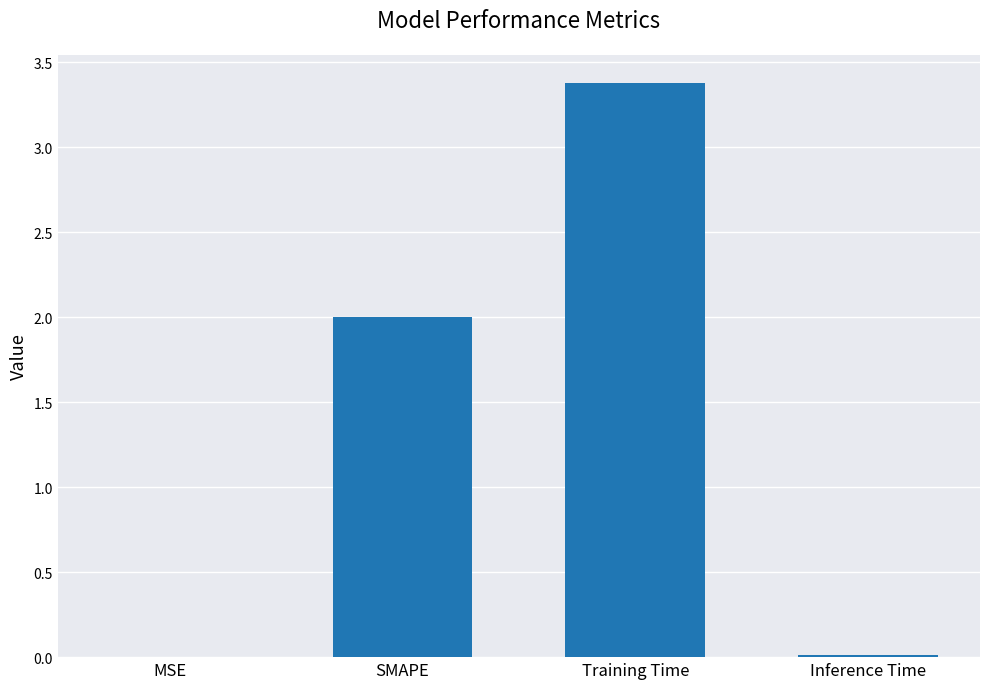

What is the sum of the values at Training Time and SMAPE?

5.4